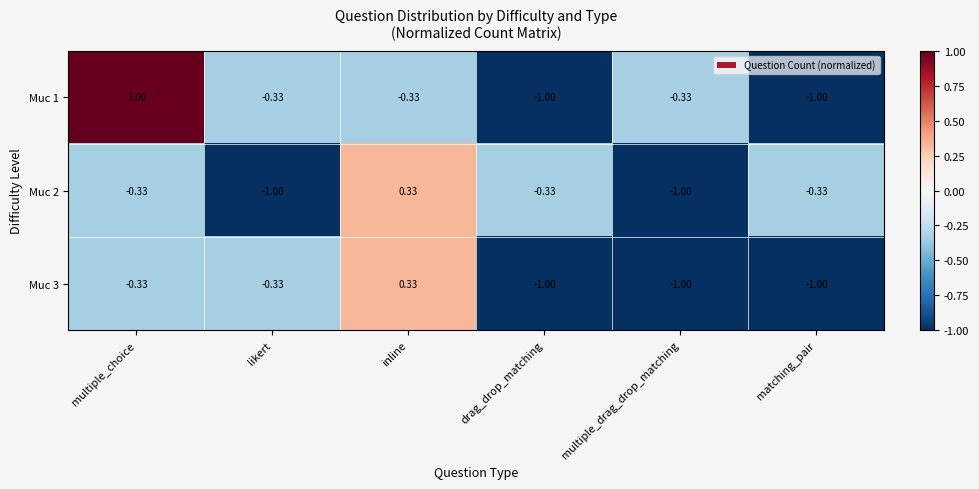

Which label corresponds to the largest value in the chart?

multiple_choice